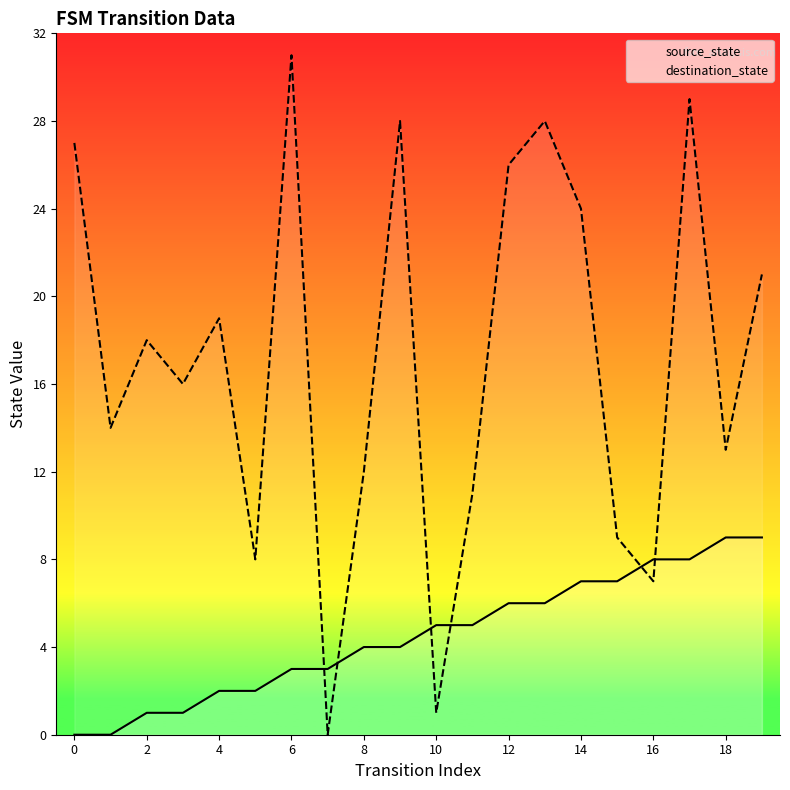

What is the difference between the maximum and minimum values in the destination_state series?

31